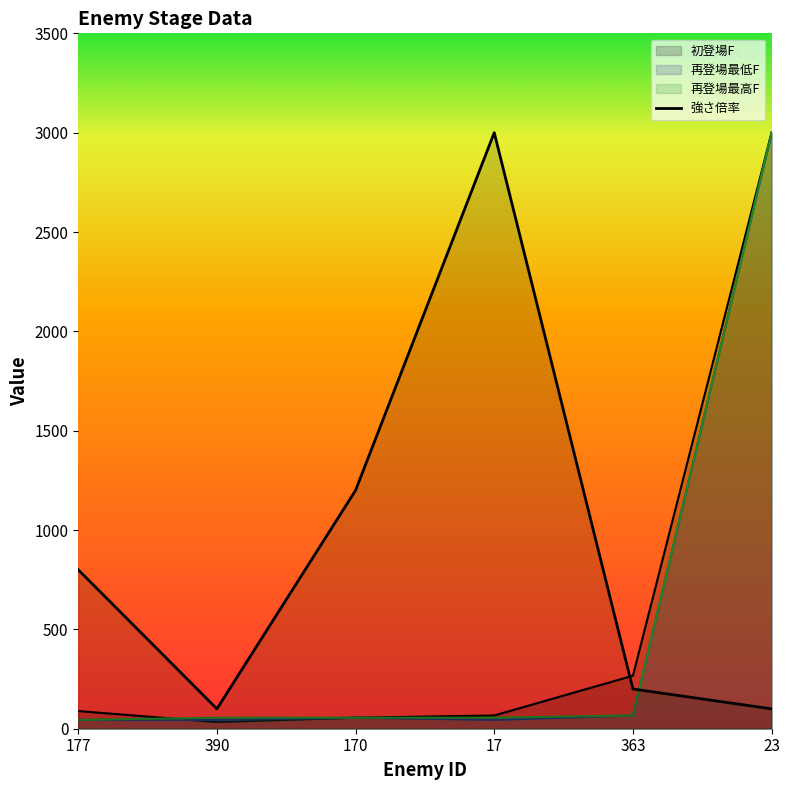

True or false: the data shows 100 at 23.

True